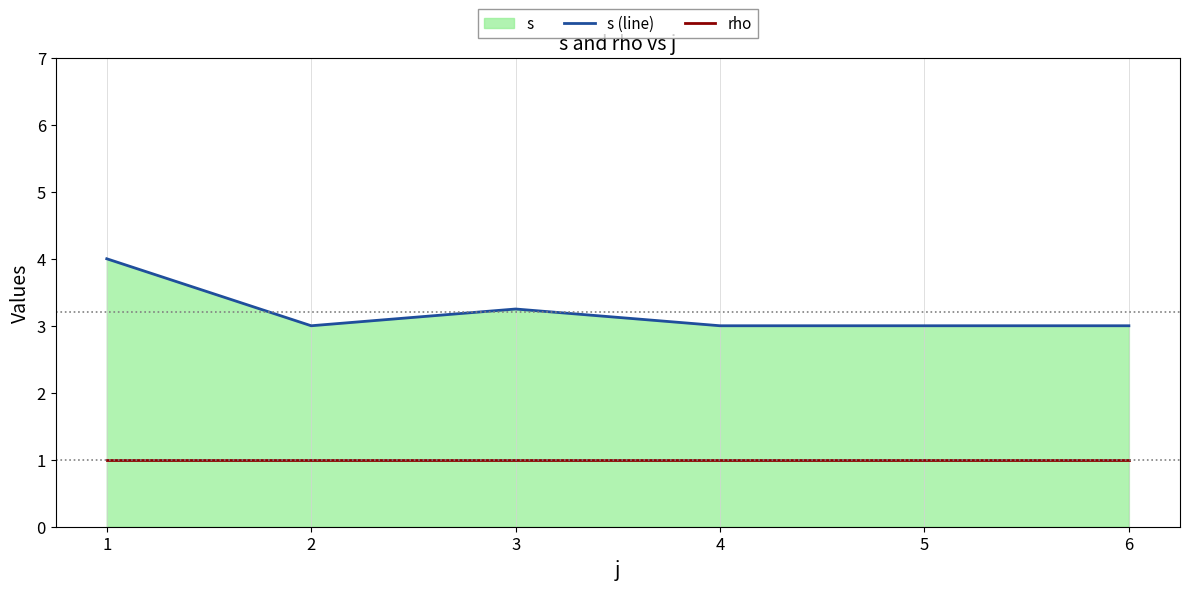

What is the difference between the second highest and minimum values in the s (line) series?

0.2